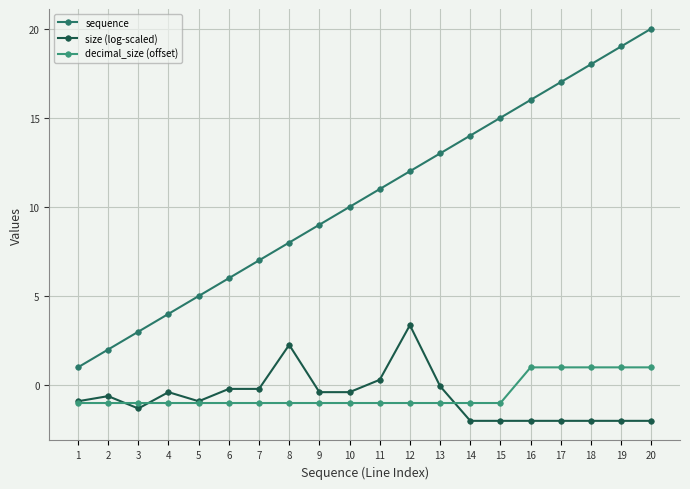

True or false: size (log-scaled) and sequence intersect in this chart.

False